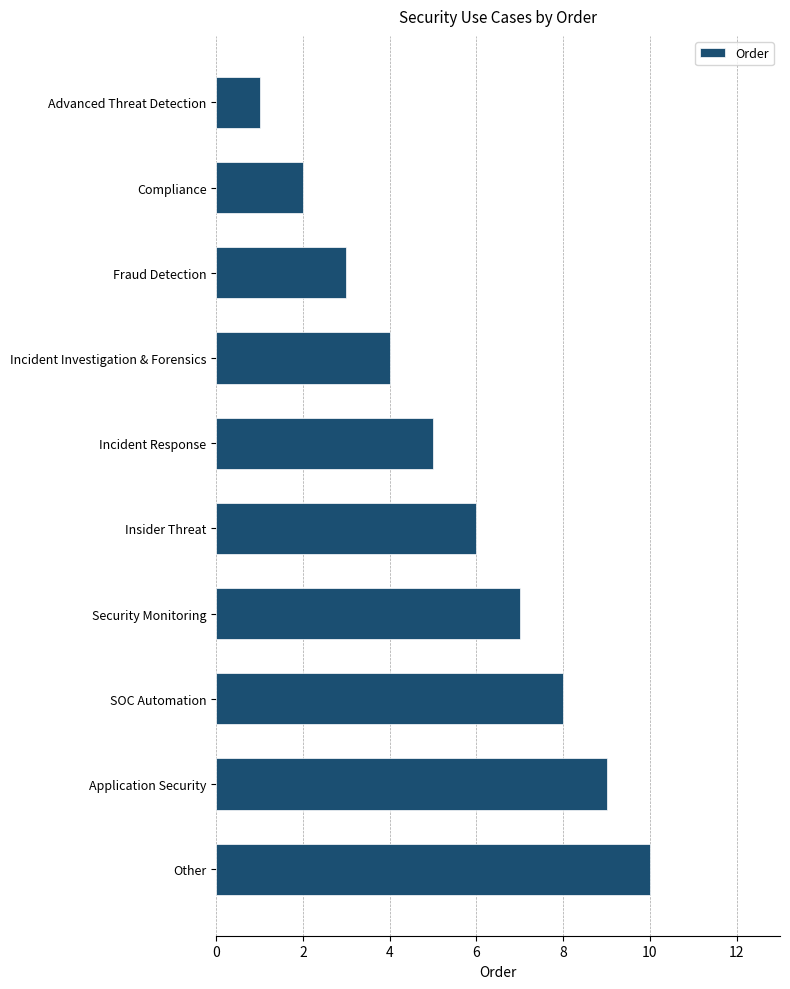

What is the difference between the maximum and minimum values?

9